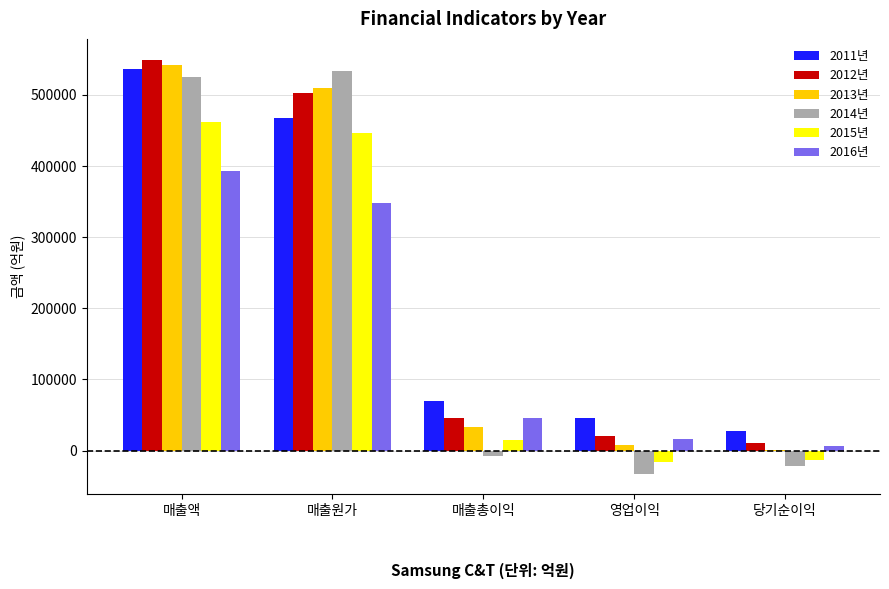

True or false: 2012년 has a value of 503309.5 at 매출원가.

True